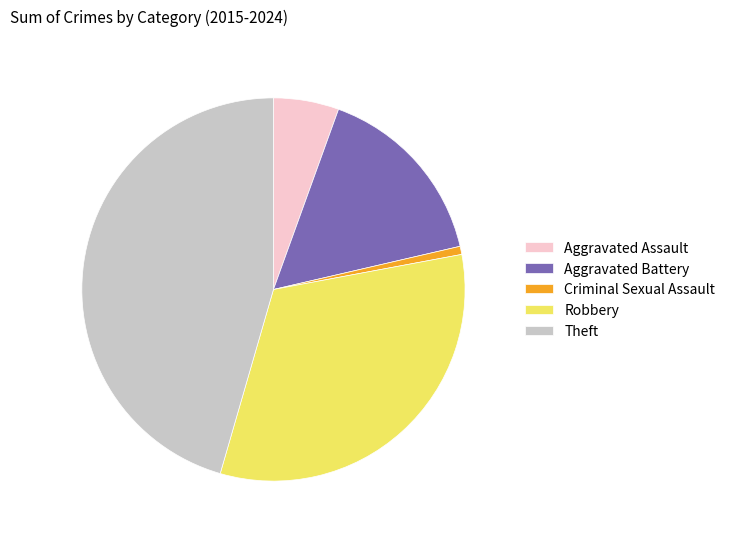

Does any single category account for the majority?

No